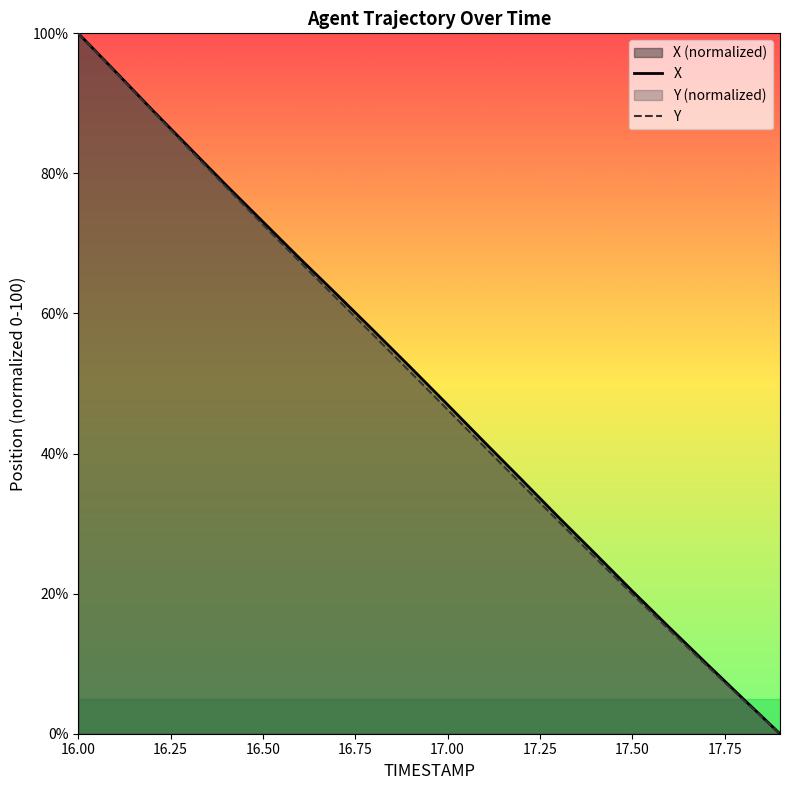

What is the spread (max minus min) of values at 17.4?

0.6